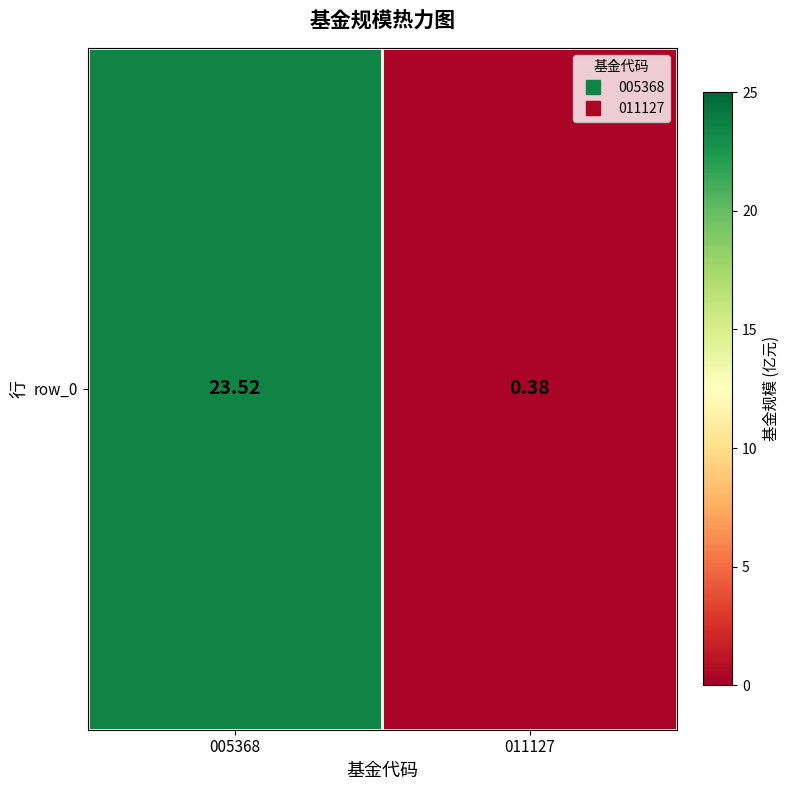

The chart shows a value of 0.4 at 011127. True or false?

True